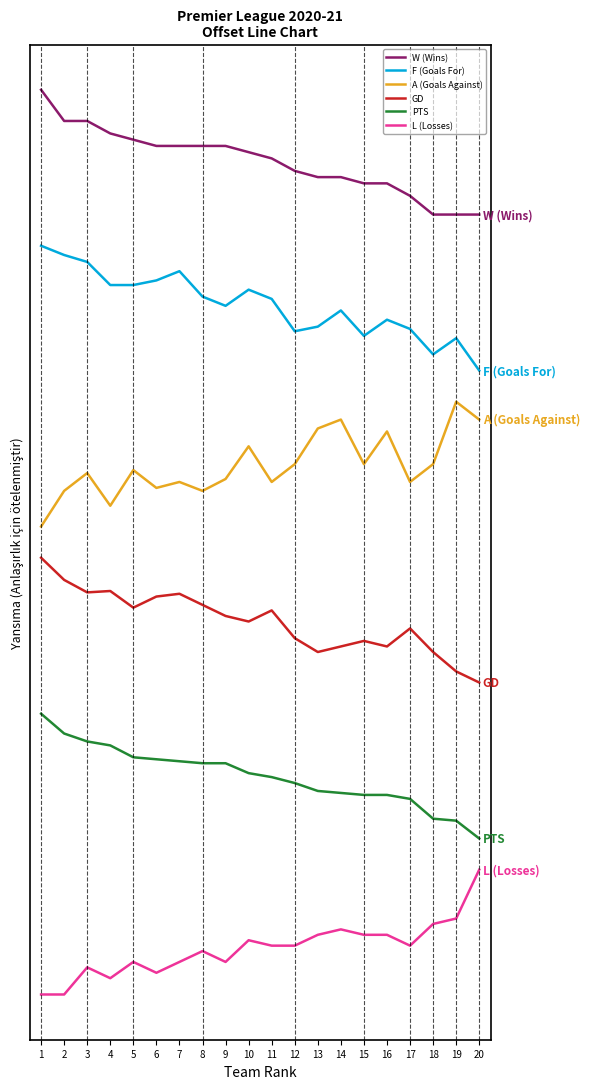

What are all the series names shown in the legend?

W (Wins), F (Goals For), A (Goals Against), GD, PTS, L (Losses)